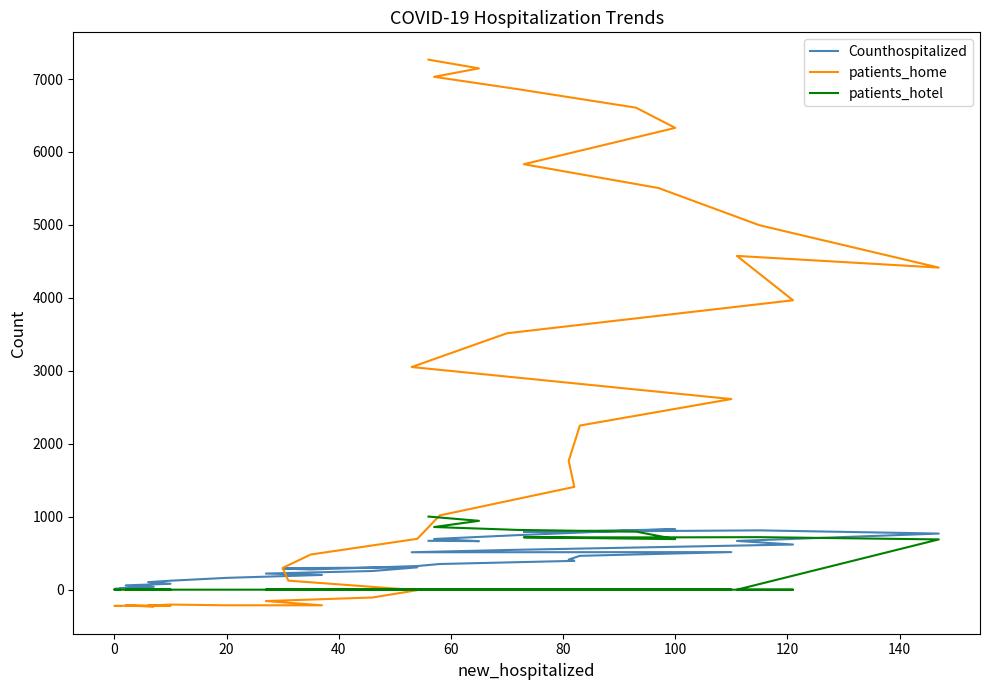

Is it true that patients_home equals 2297 at 22?

False